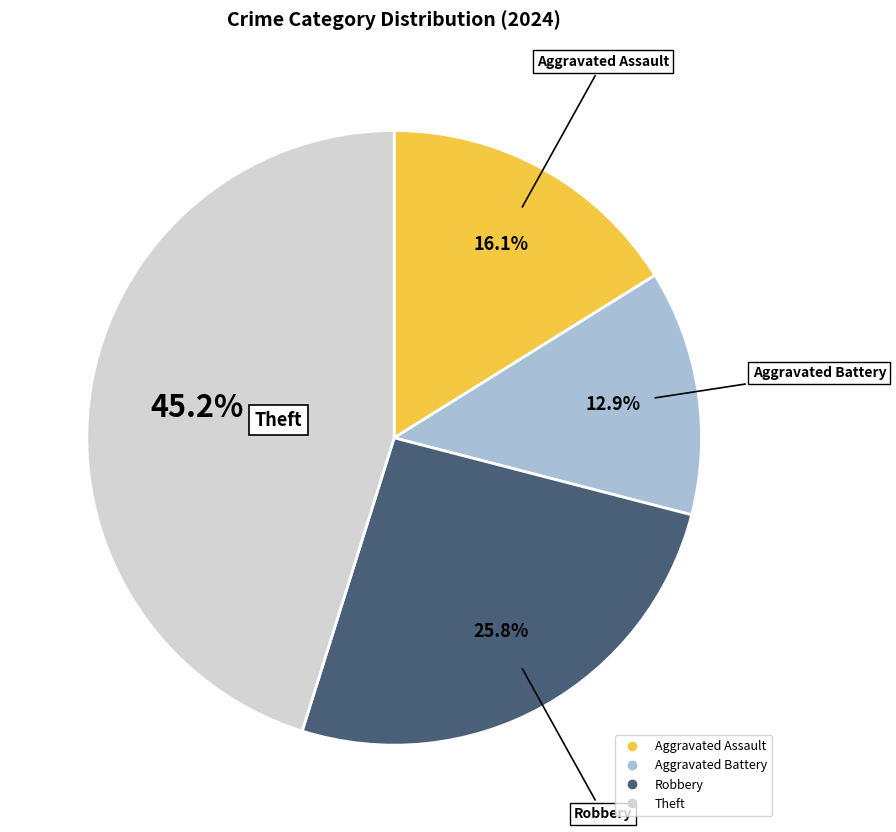

Is there a majority slice in this chart?

No